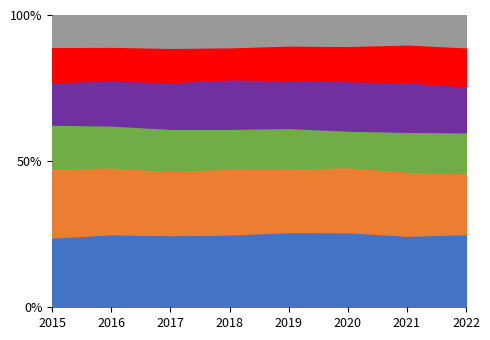

In Englewood, how many points are lower than both neighbors (excluding endpoints)?

2